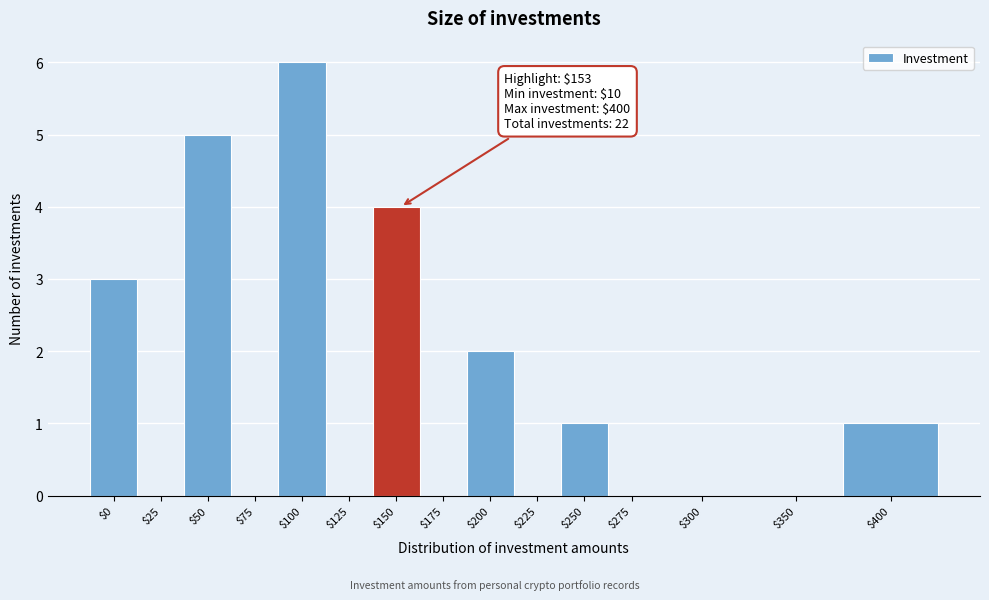

What is the sum of all values?

22